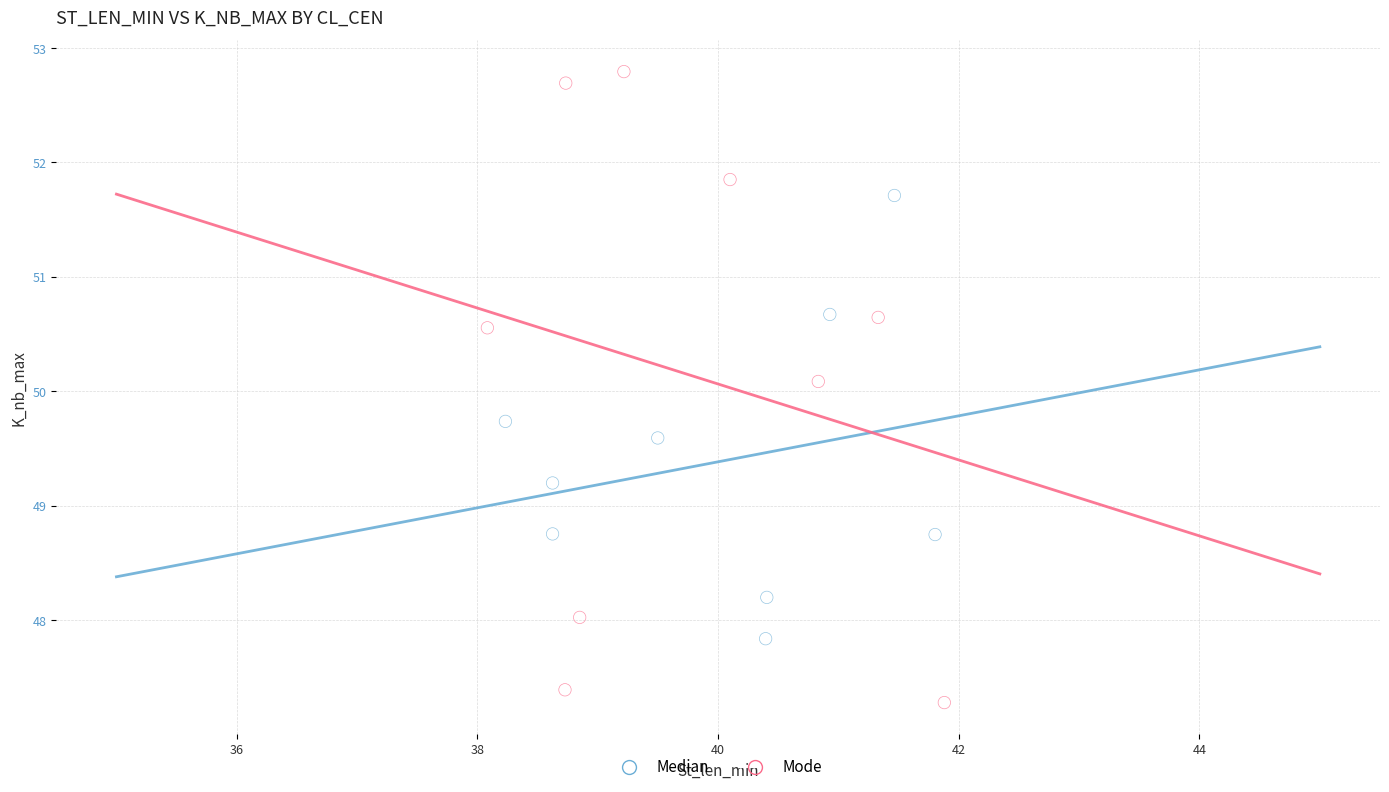

Which series has the widest spread of Y values?

Mode